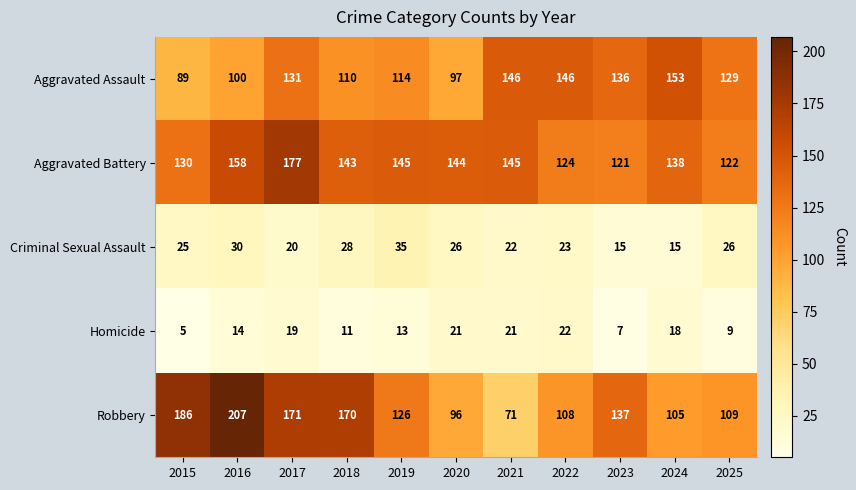

At which category is the sum across all series the highest?

2017